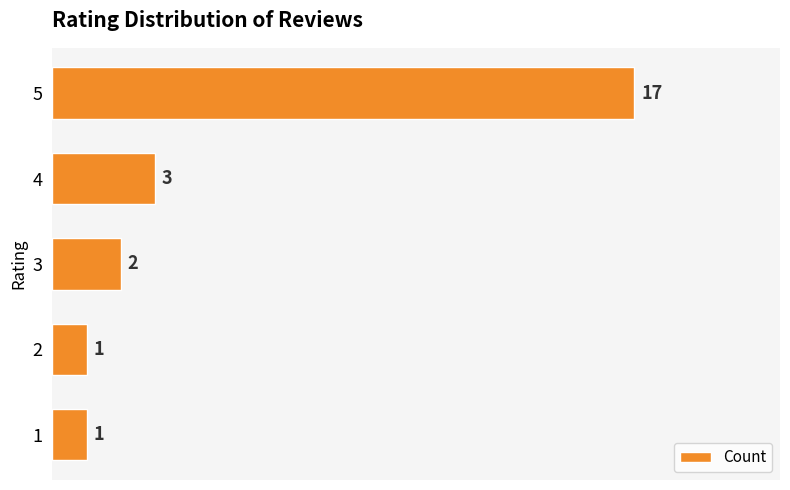

What is the difference between the maximum and minimum values?

16